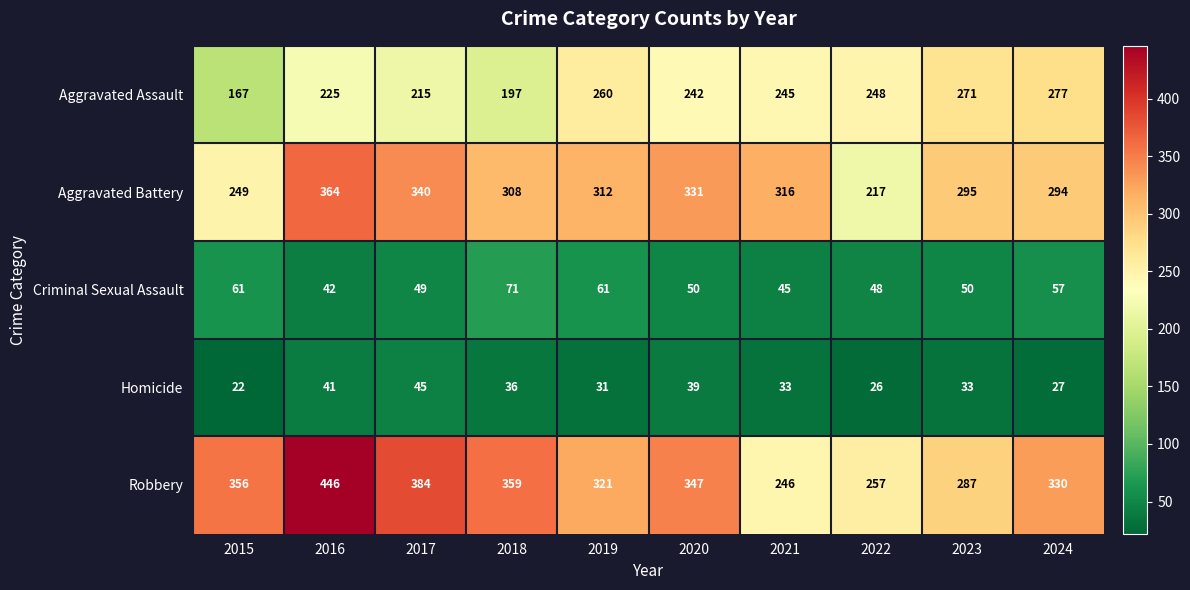

List the series in order of their peak value, highest first.

Robbery, Aggravated Battery, Aggravated Assault, Criminal Sexual Assault, Homicide